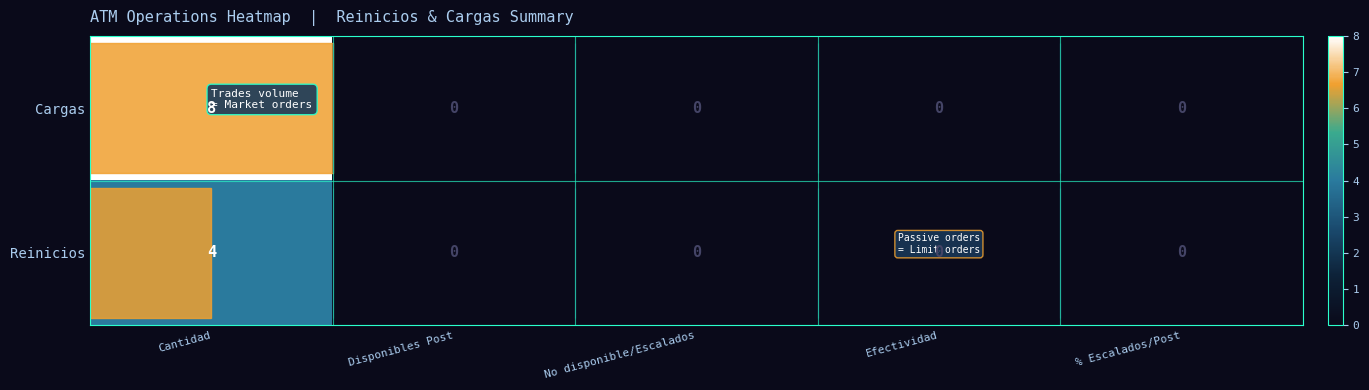

What is the total value across all series at Cantidad?

12